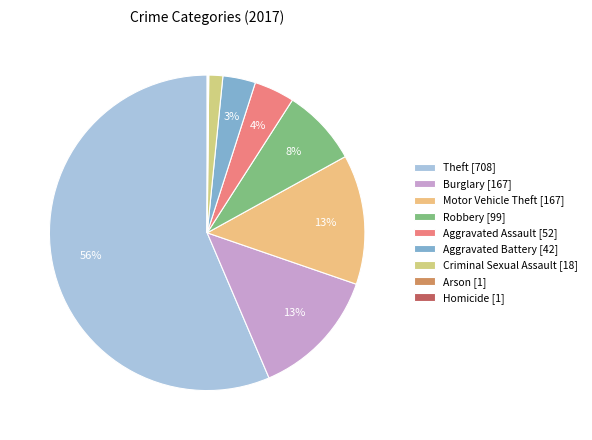

What percentage is NOT represented by Aggravated Assault?

95.9%